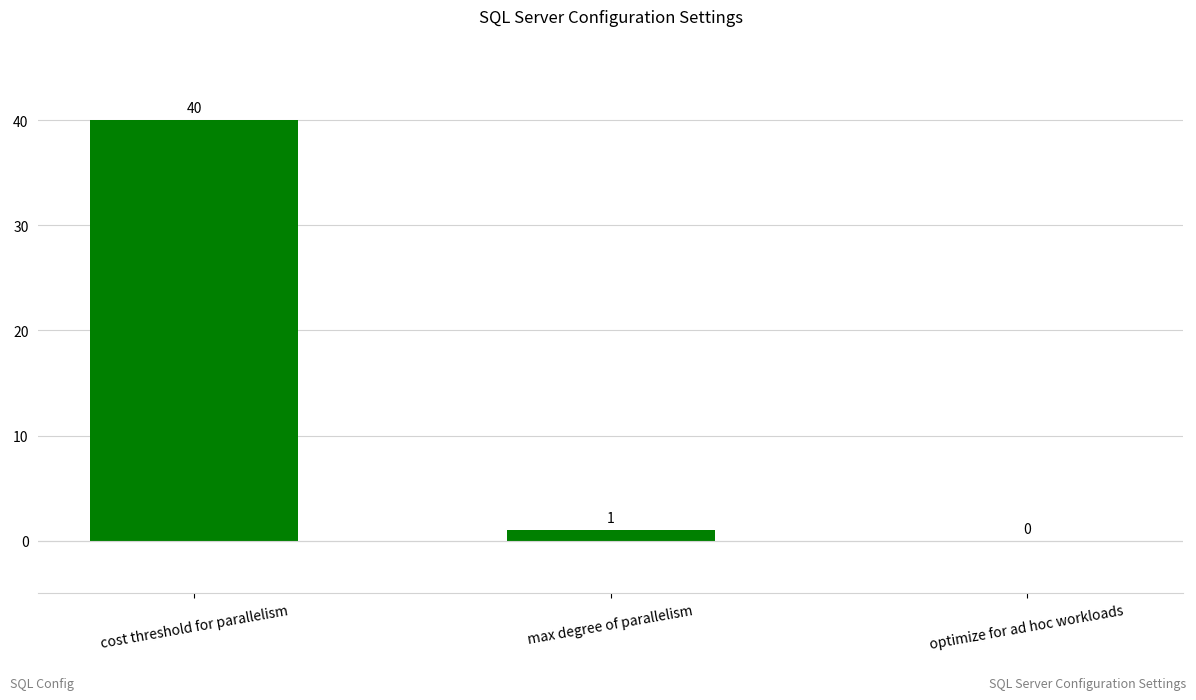

Reading left to right, transcribe all the data shown in this chart.

cost threshold for parallelism=40	max degree of parallelism=1	optimize for ad hoc workloads=0